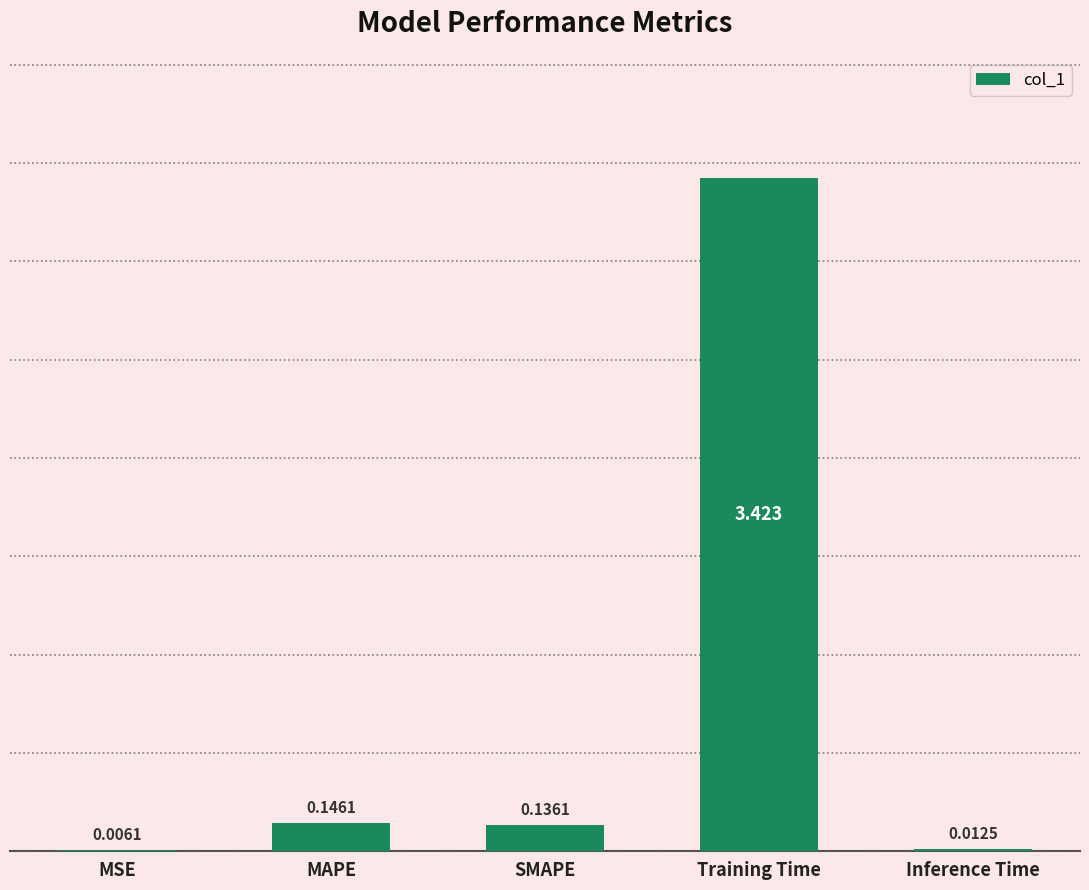

At which label is the value closest to 1?

MAPE